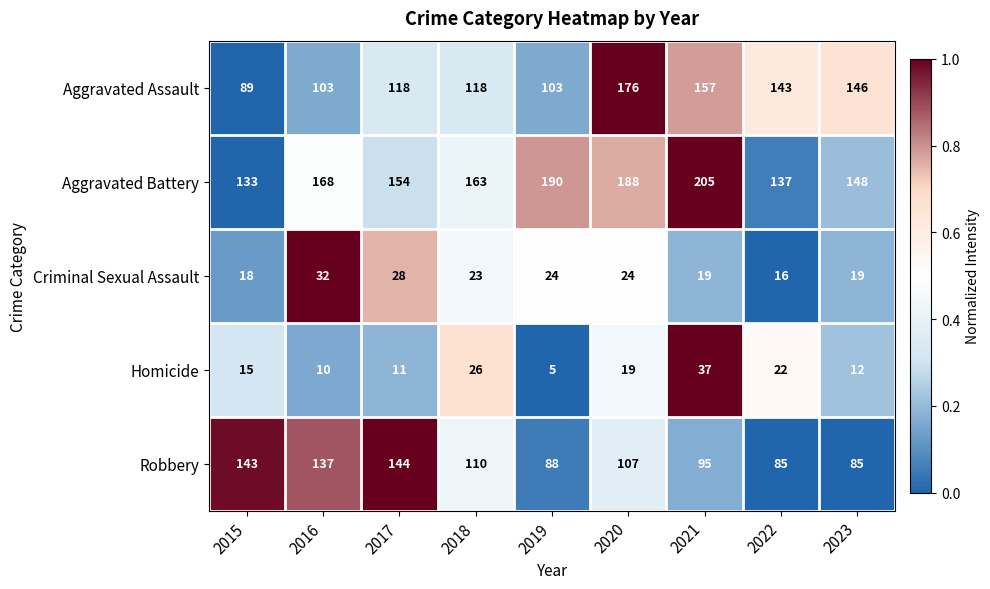

Is it true that Aggravated Assault equals 35 at 2019?

False